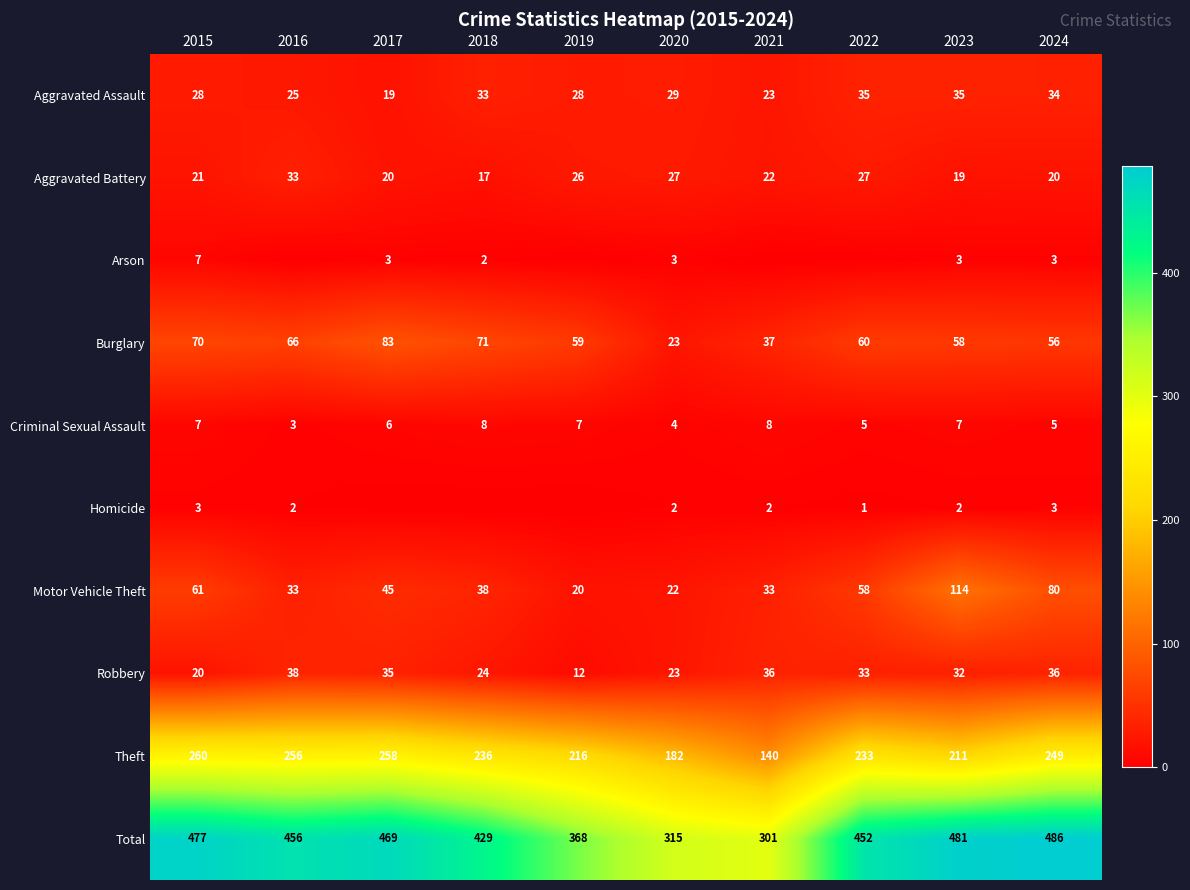

How many data points in Total are less than 456?

5